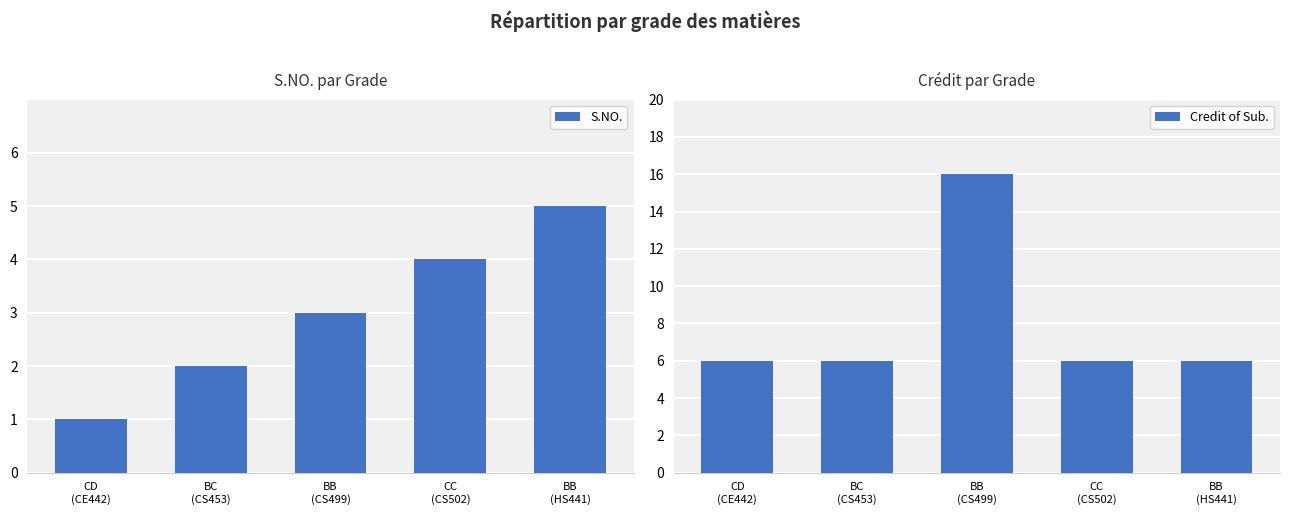

What is the label of the 5th bar from the left?

BB
(HS441)